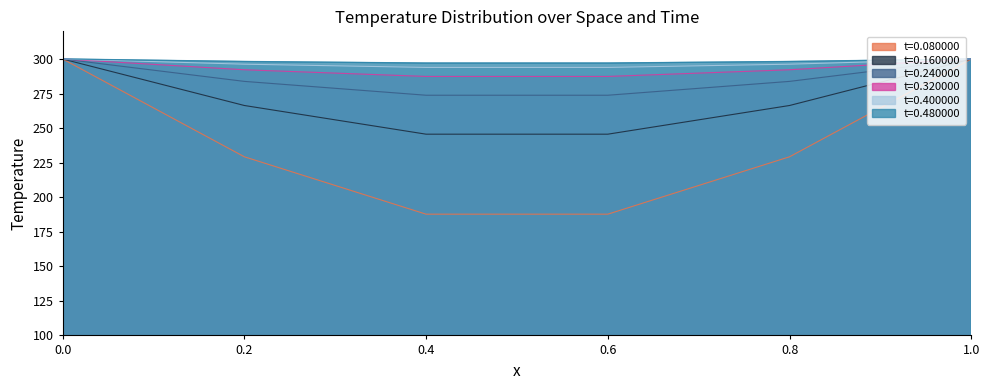

What are all the series names shown in the legend?

t=0.080000, t=0.160000, t=0.240000, t=0.320000, t=0.400000, t=0.480000